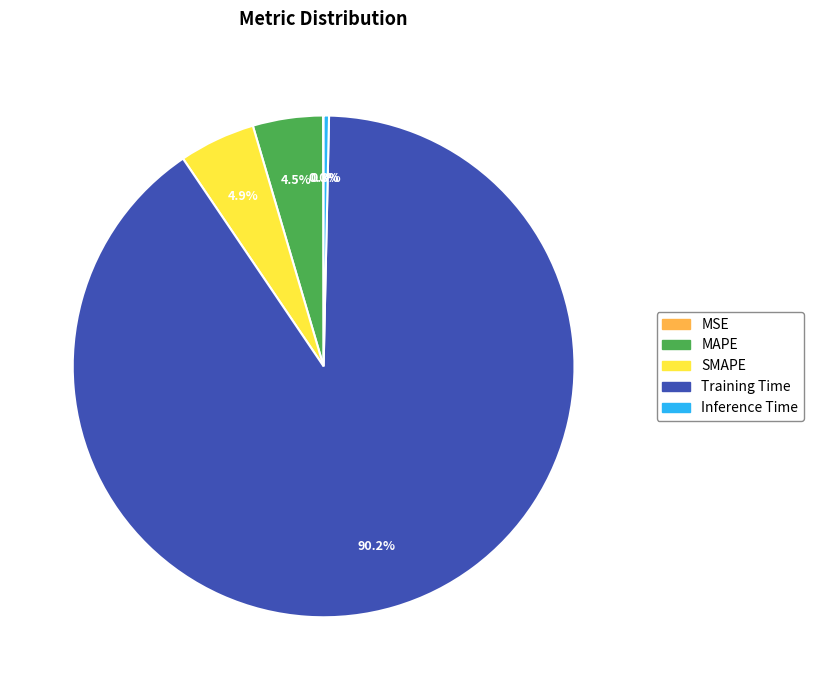

Is there a majority slice in this chart?

Yes